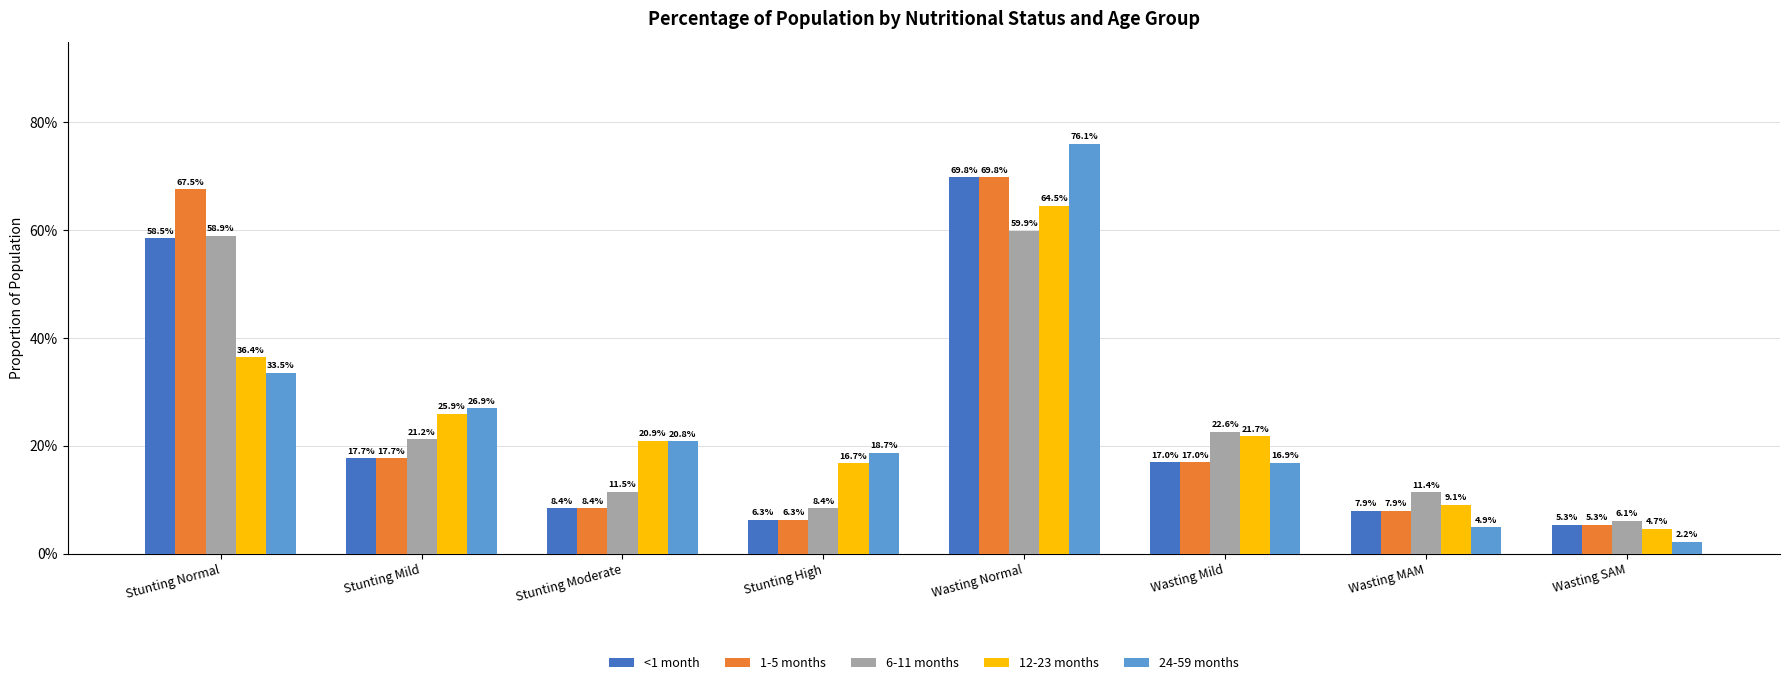

Does the chart contain stacked bars?

No